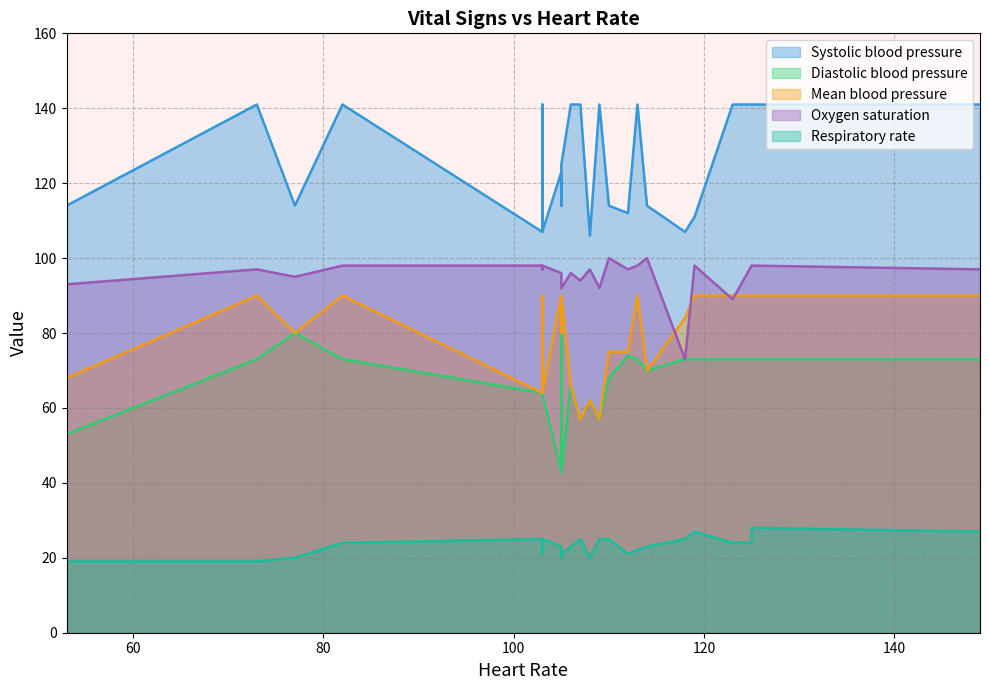

What is the average value of the Respiratory rate series?

23